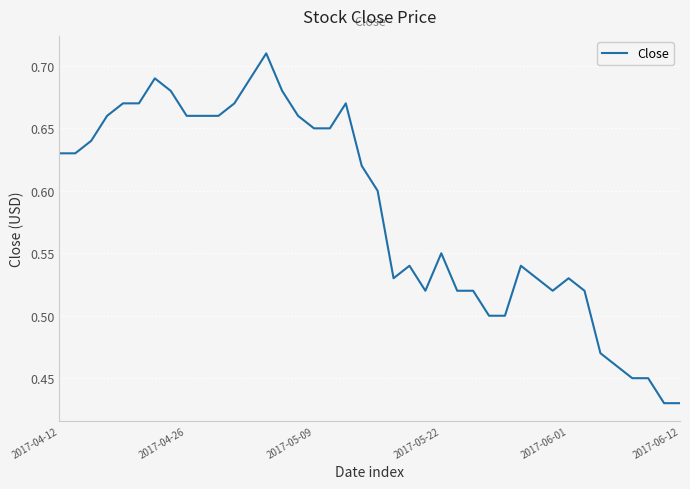

What is the difference between the maximum and minimum values?

0.3